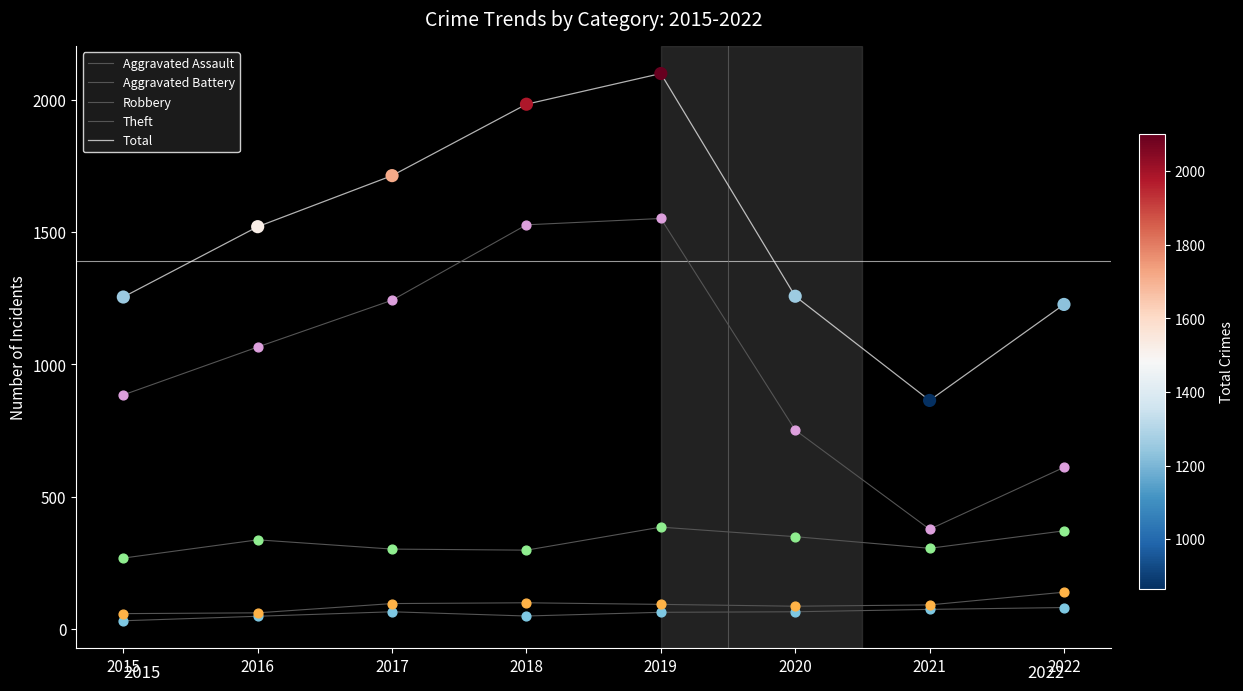

Is this an area chart (filled region under the line)?

No